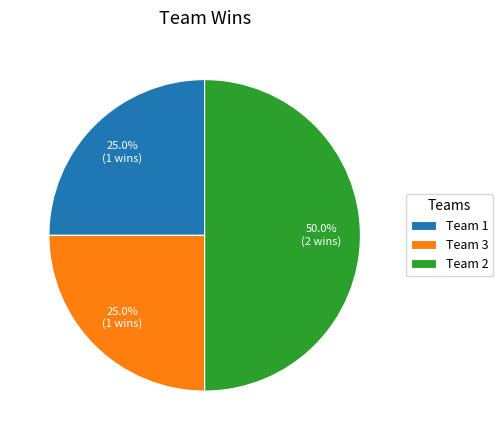

To the nearest percent, what percentage of the pie is Team 3?

25%